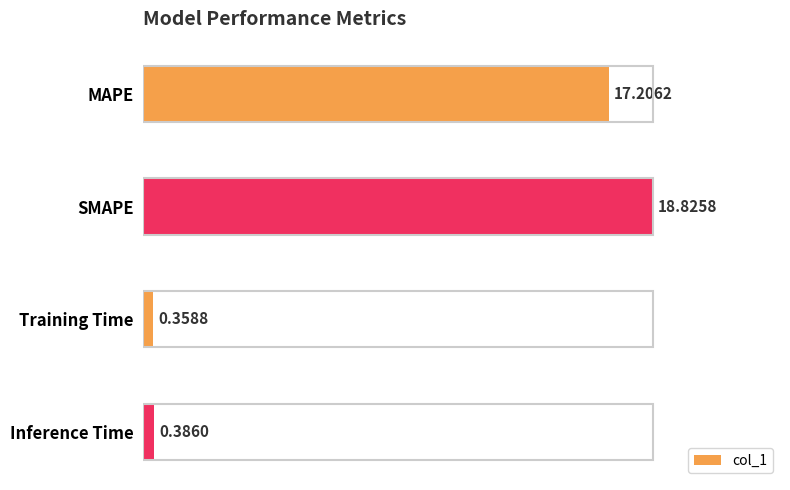

Where is the data nearest to the value 9?

MAPE